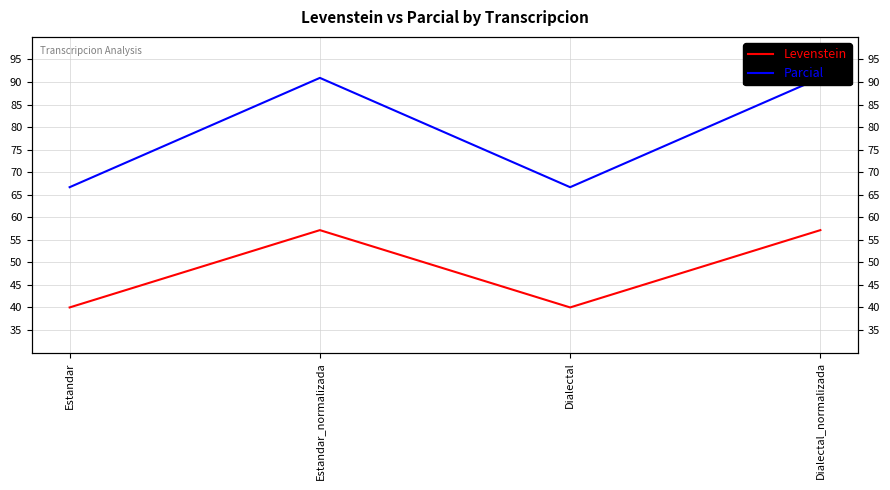

True or false: Parcial and Levenstein cross at least once.

False